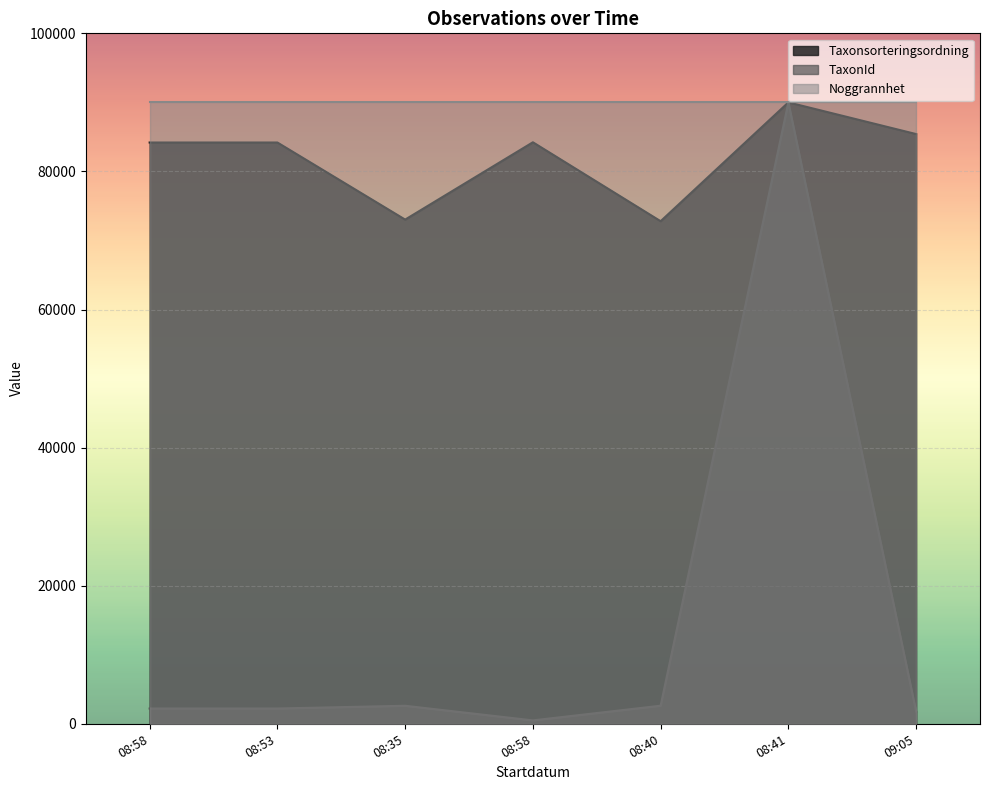

What are all the series names shown in the legend?

Taxonsorteringsordning, TaxonId, Noggrannhet